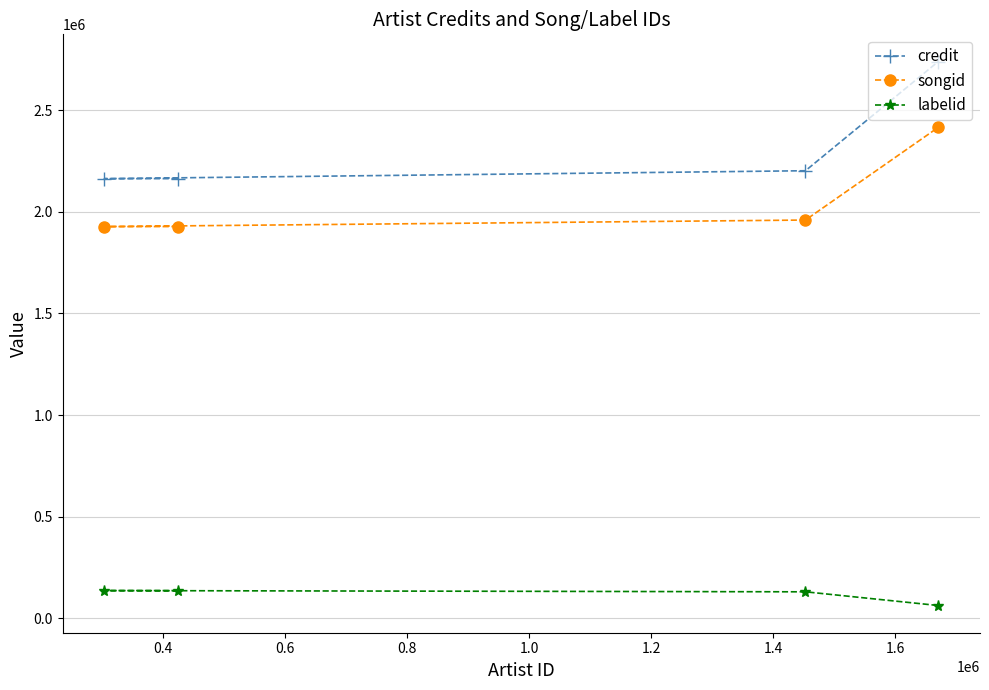

Which series has the largest total across all categories?

credit